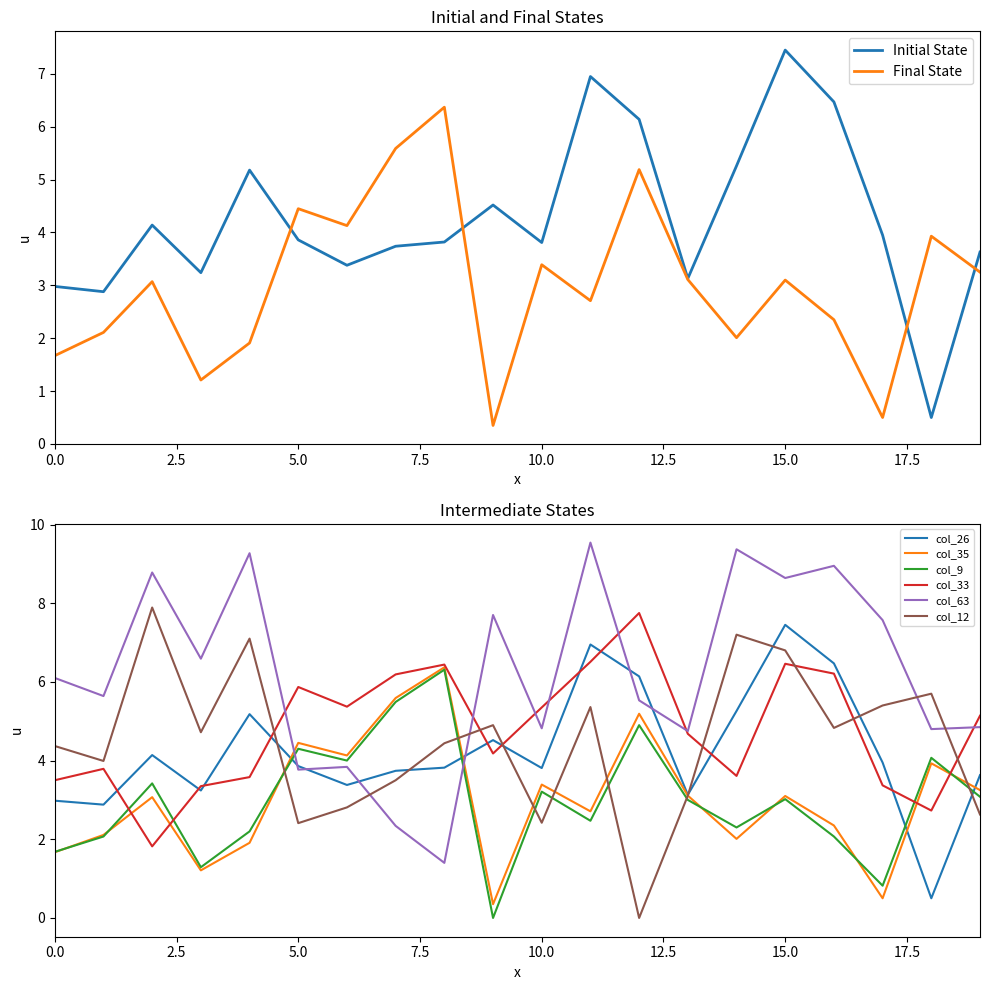

Does the chart display data point markers on the line(s)?

No